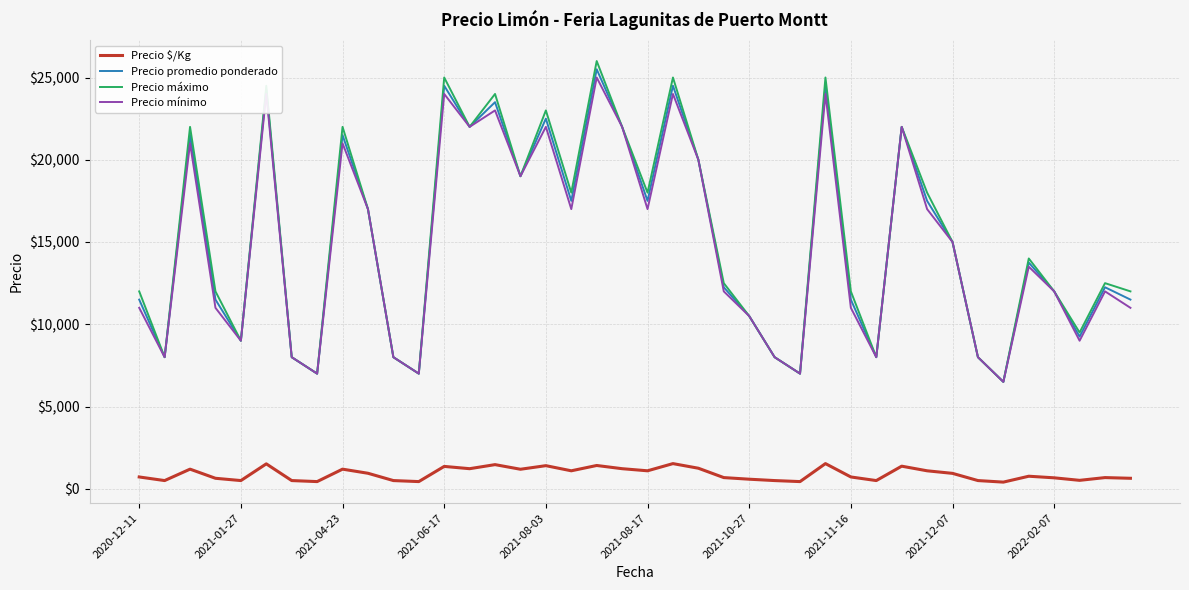

How many lines are shown in the chart?

4